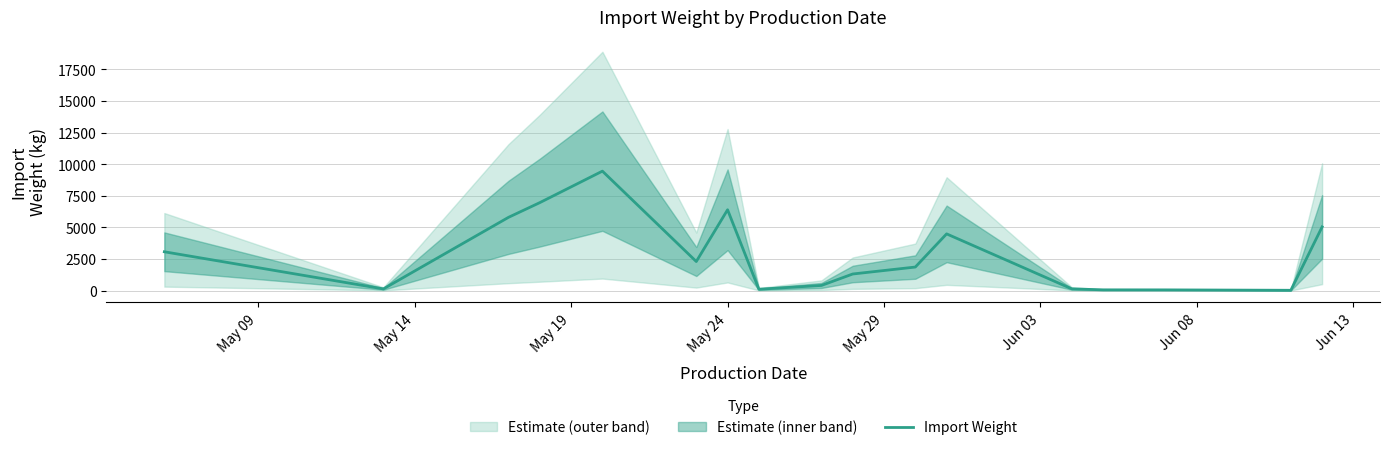

What is the difference between the second highest and second lowest values?

6909